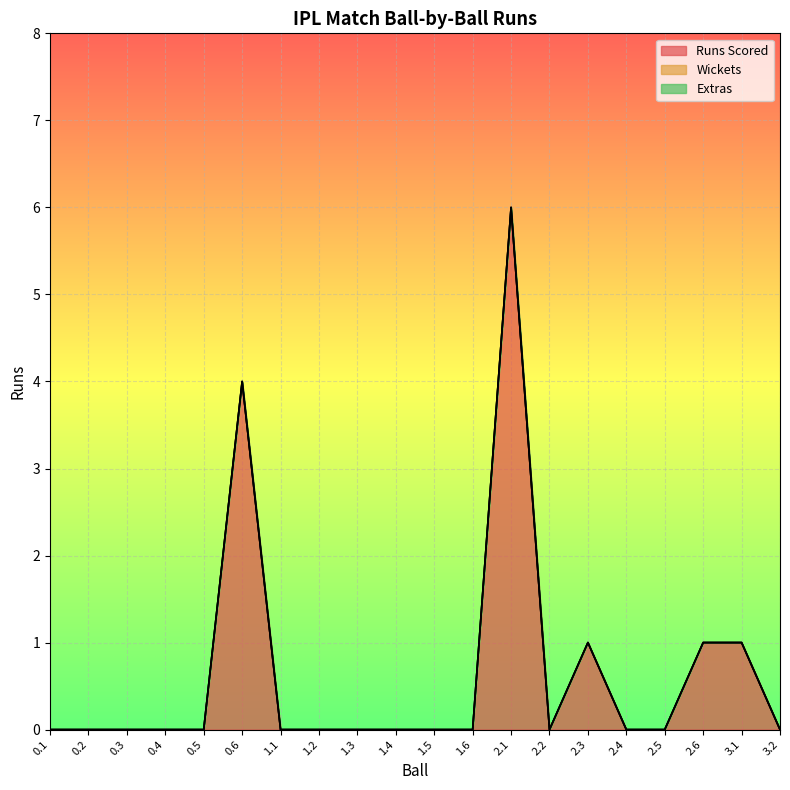

The Wickets series shows 0 at 2.5. True or false?

True